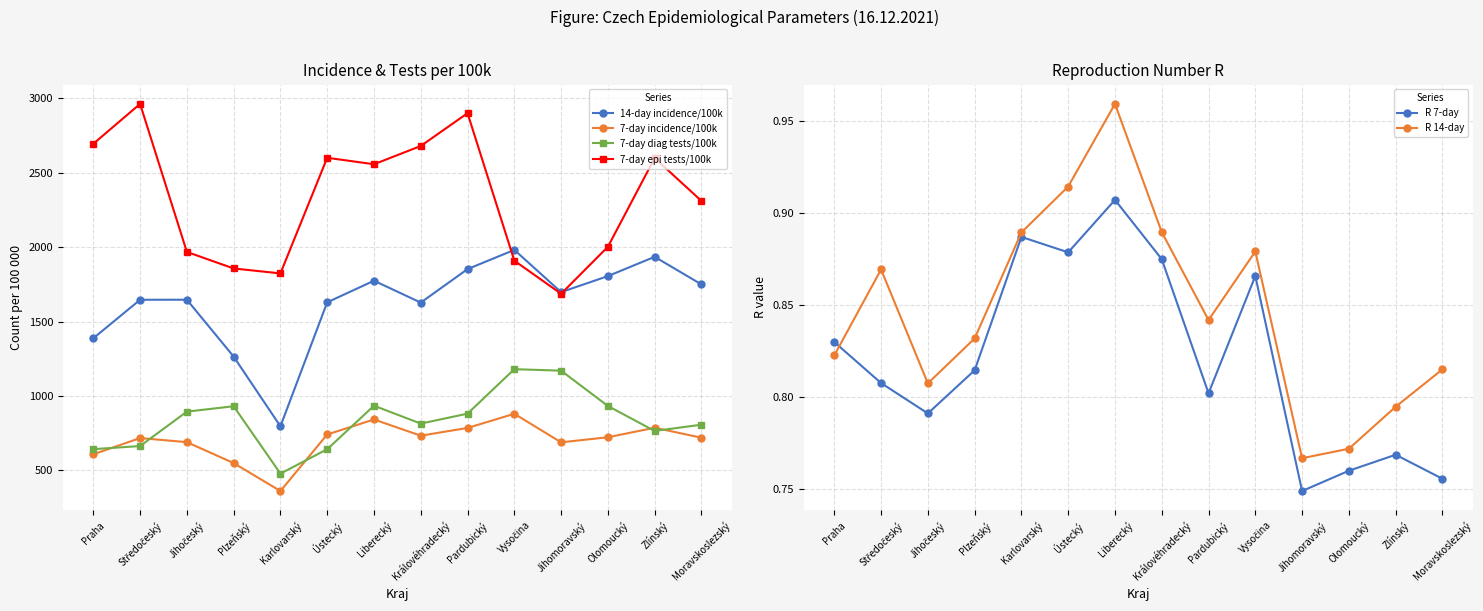

In 7-day epi tests/100k, how many points are higher than both neighbors (excluding endpoints)?

4